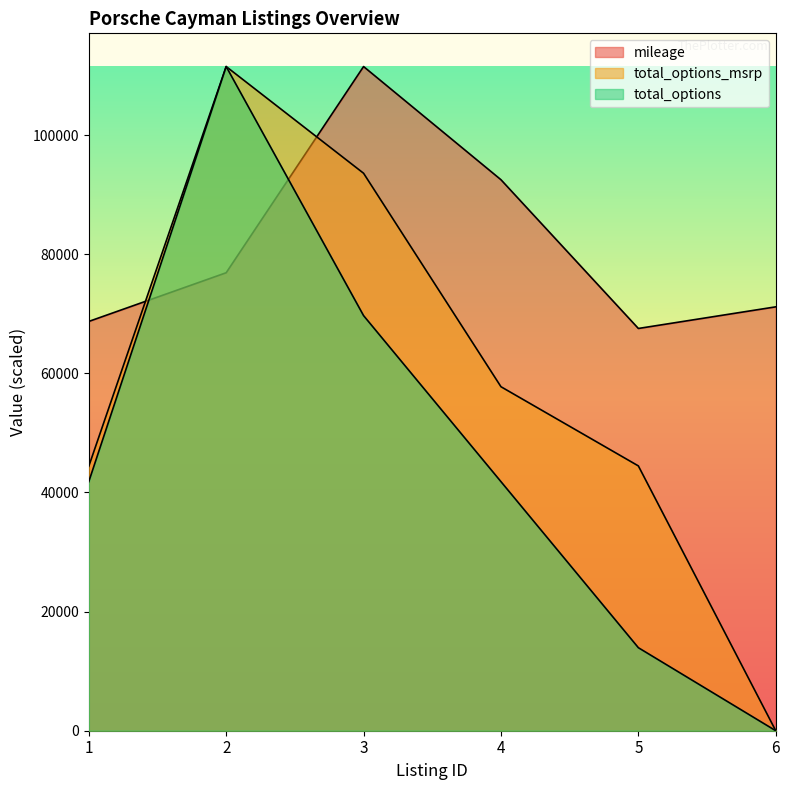

True or false: total_options and total_options_msrp cross at least once.

False